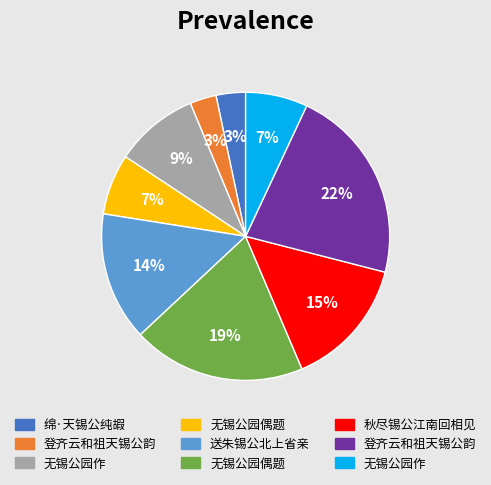

To the nearest percent, what is the average slice percentage?

11%